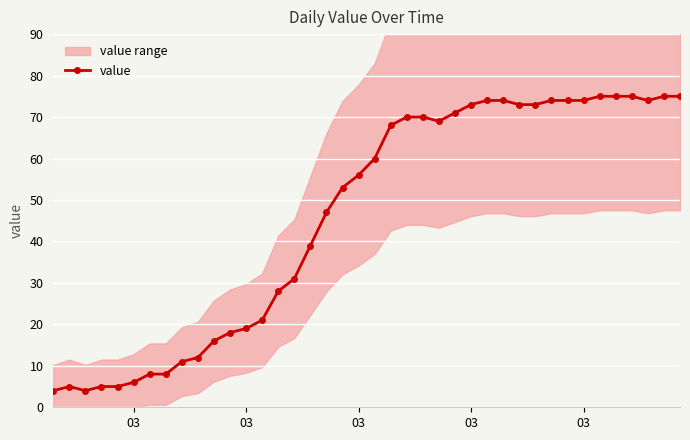

What is the maximum value shown in the chart?

75